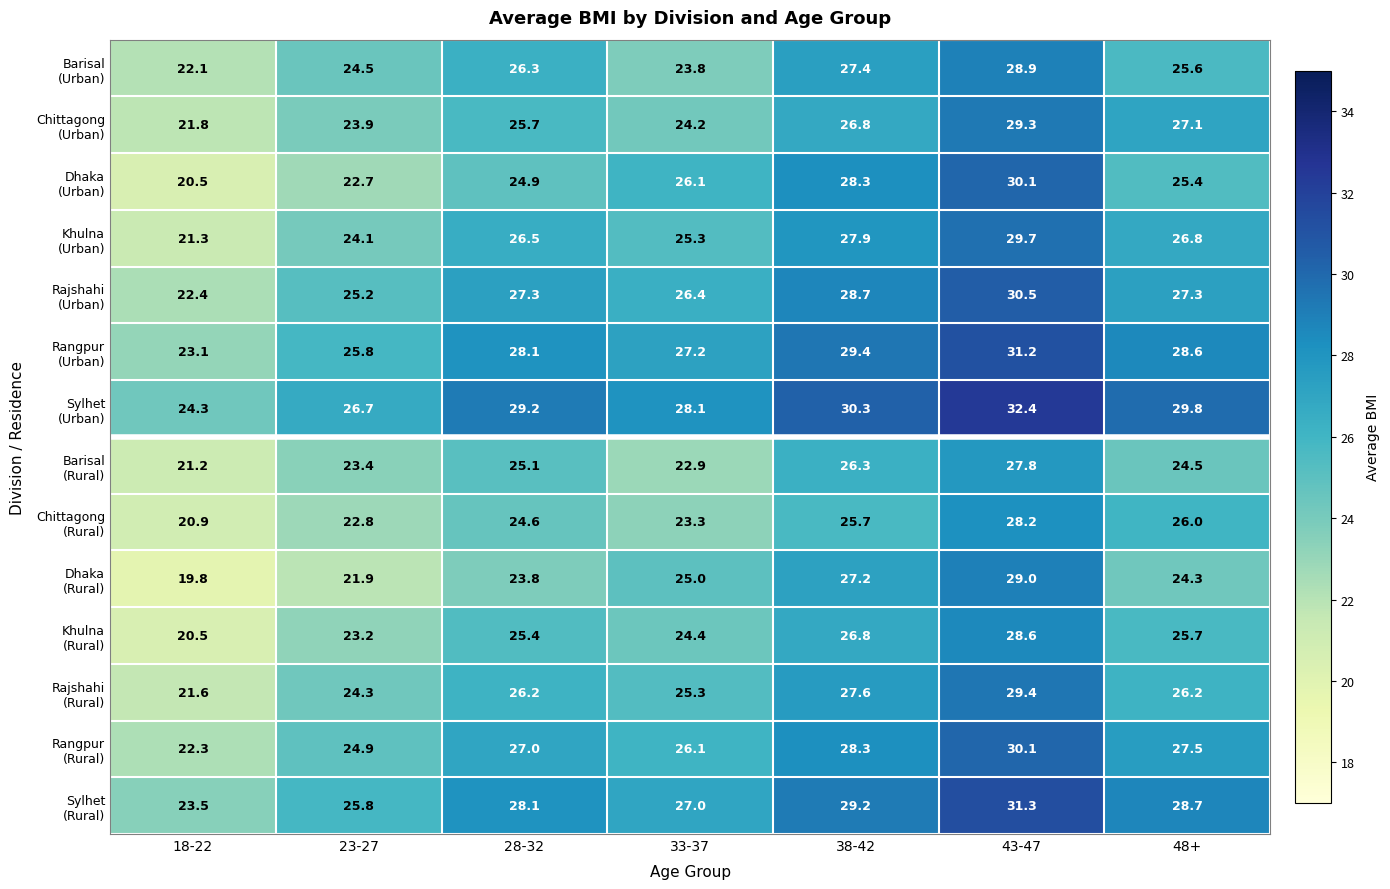

At which category is the sum across all series the highest?

43-47